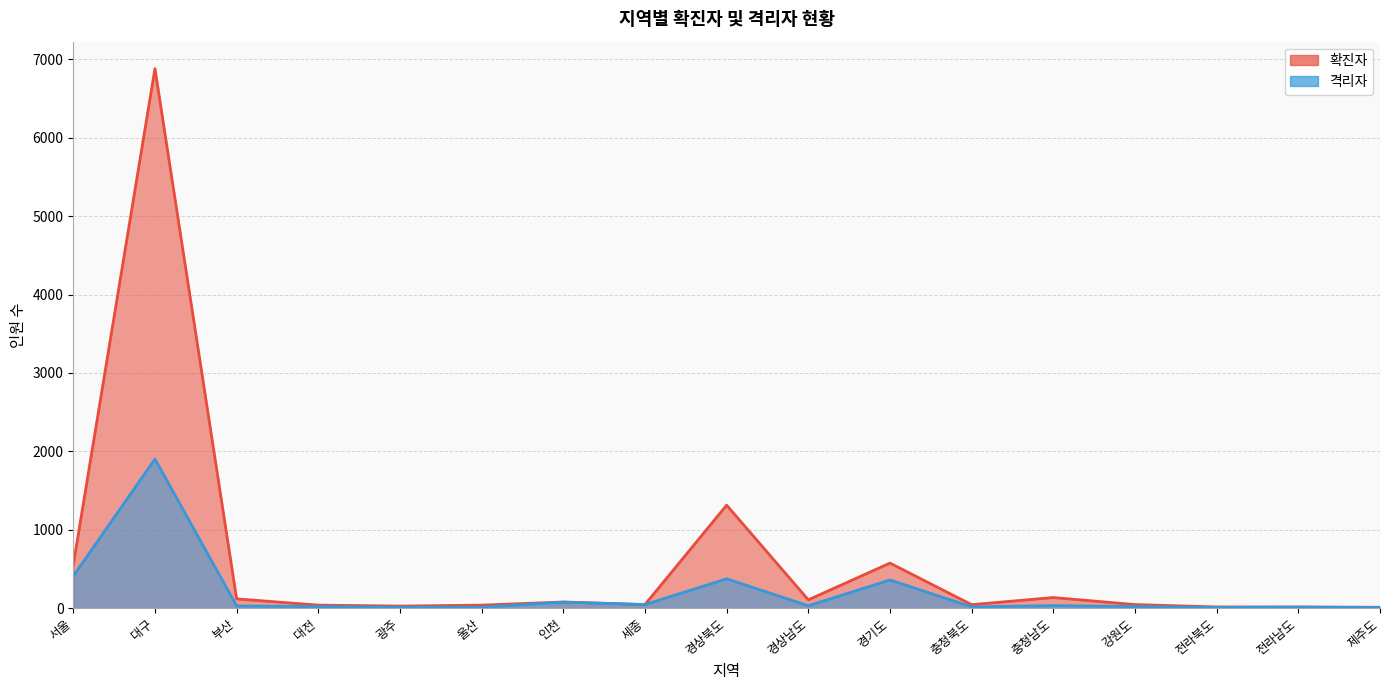

Where is 격리자 선 nearest to the value 955?

서울